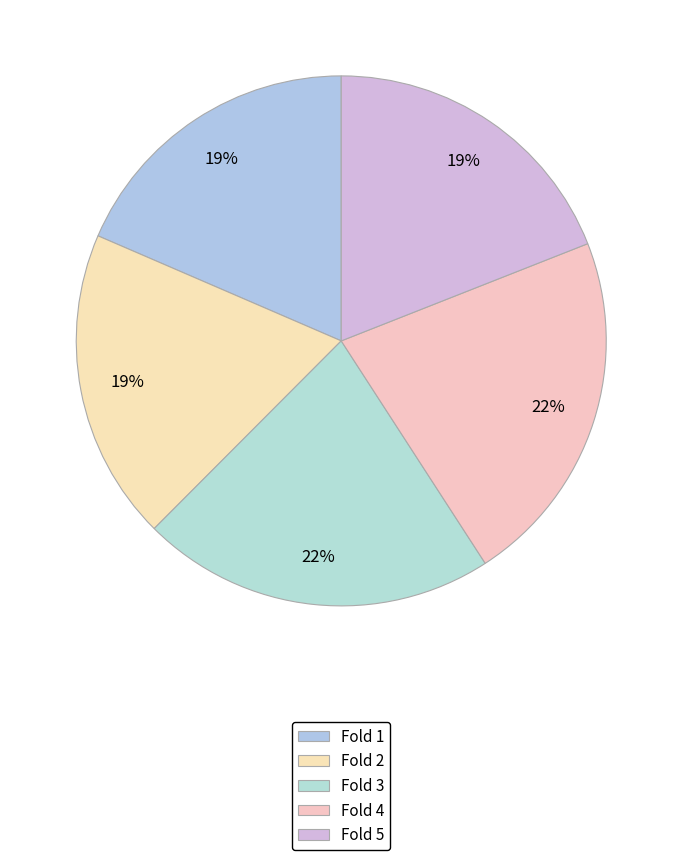

To the nearest percent, what is the difference between the largest and smallest slice percentages?

3%